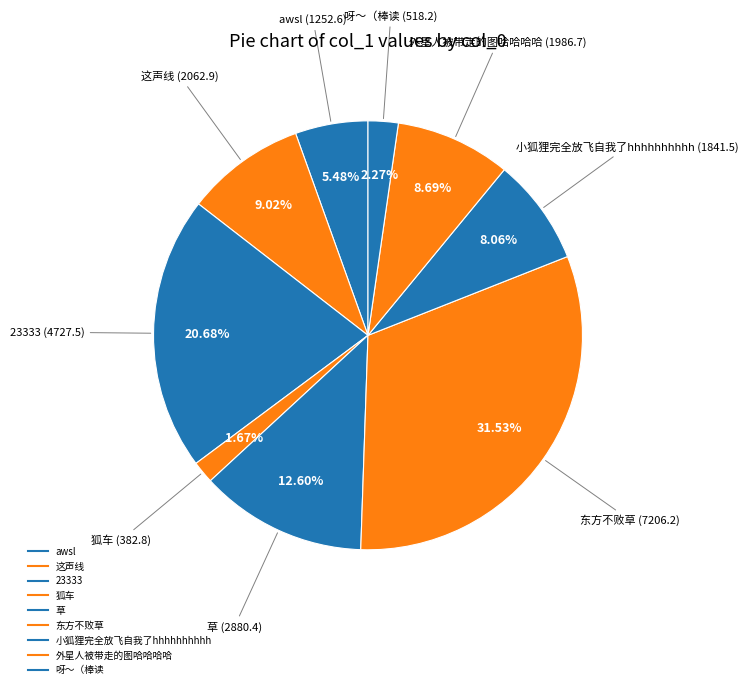

To the nearest percent, what percentage of the pie is 23333?

21%